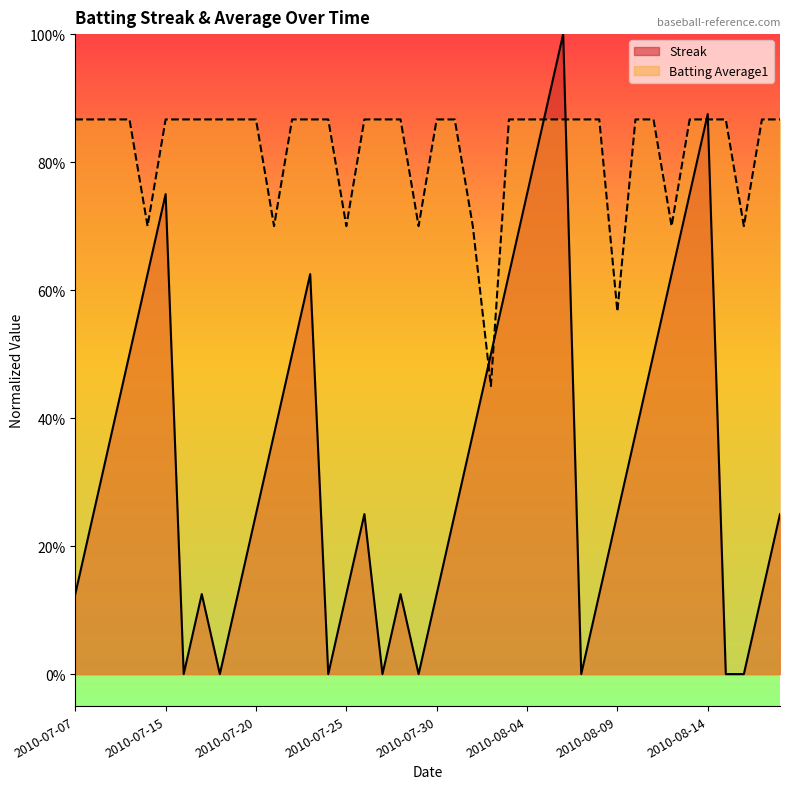

What is the value of the Batting Average1 point at the 29th from the left?

0.9